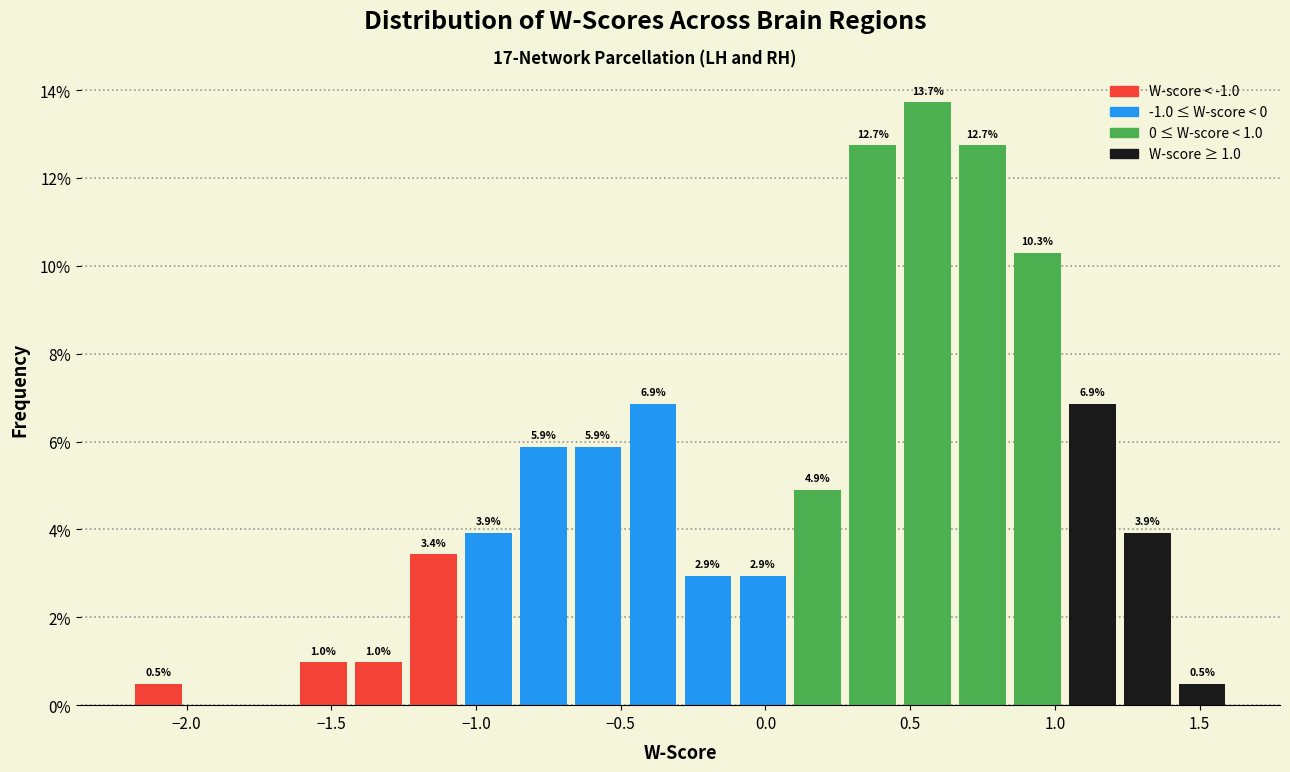

Around what value on the x-axis is the tallest bar? Give the approximate position of its centre, as read against the axis.

0.55